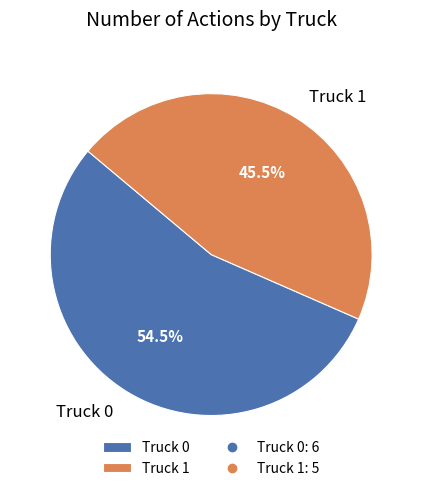

To the nearest percent, what is the combined percentage of Truck 1 and Truck 0?

100%